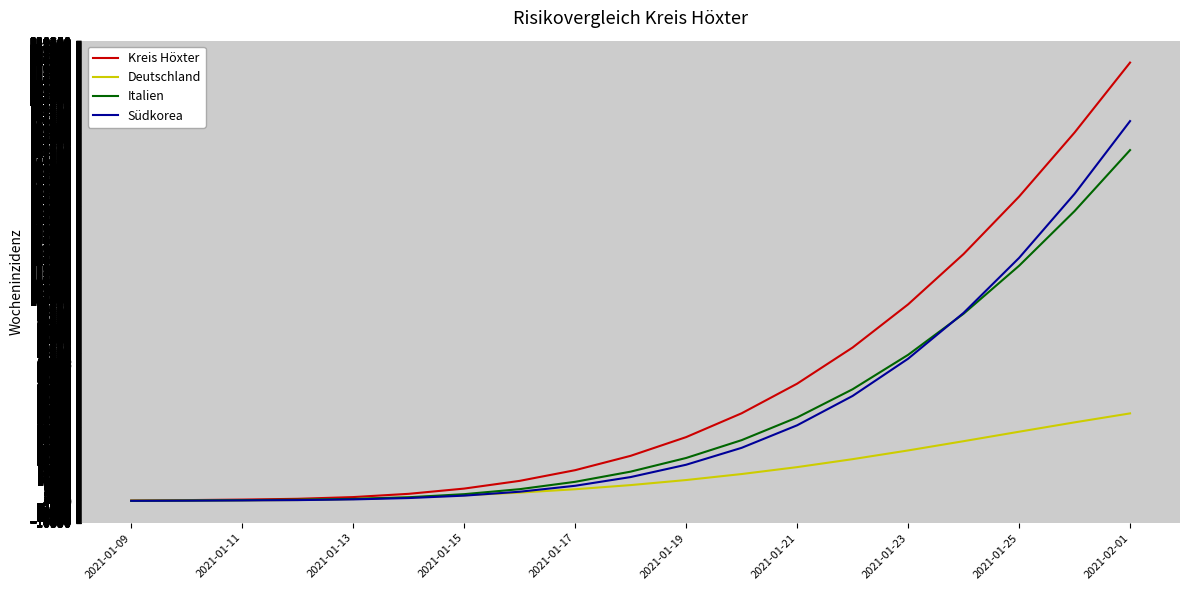

Does the chart display data point markers on the line(s)?

No